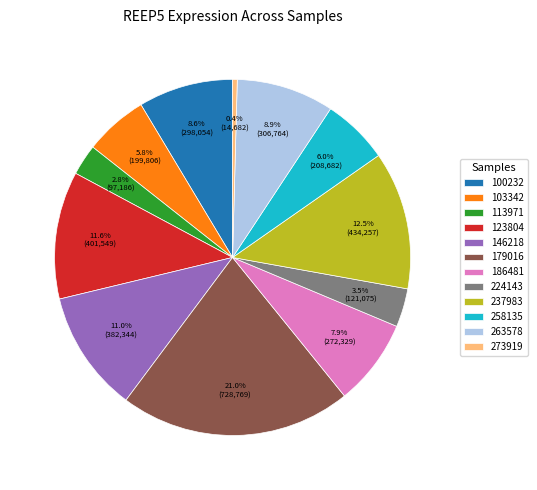

Count the number of slices in the pie.

12